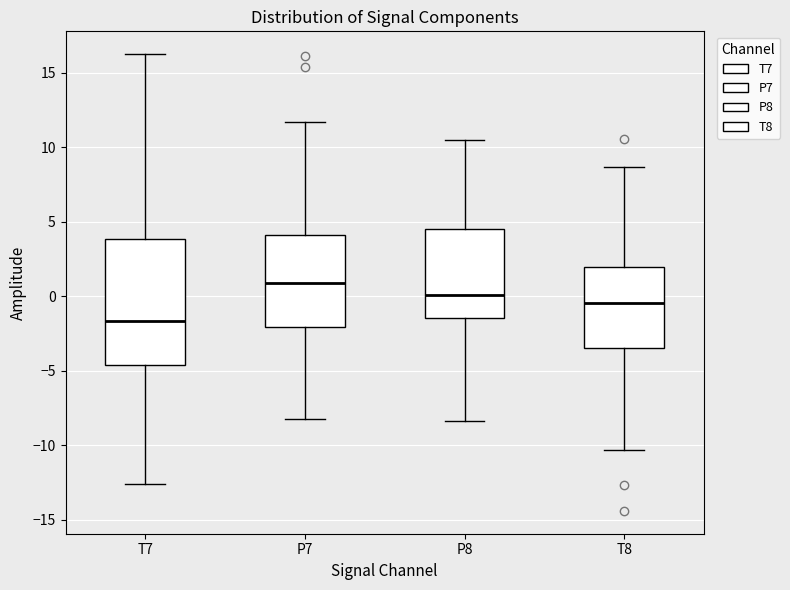

Which box has the lowest median line?

T7